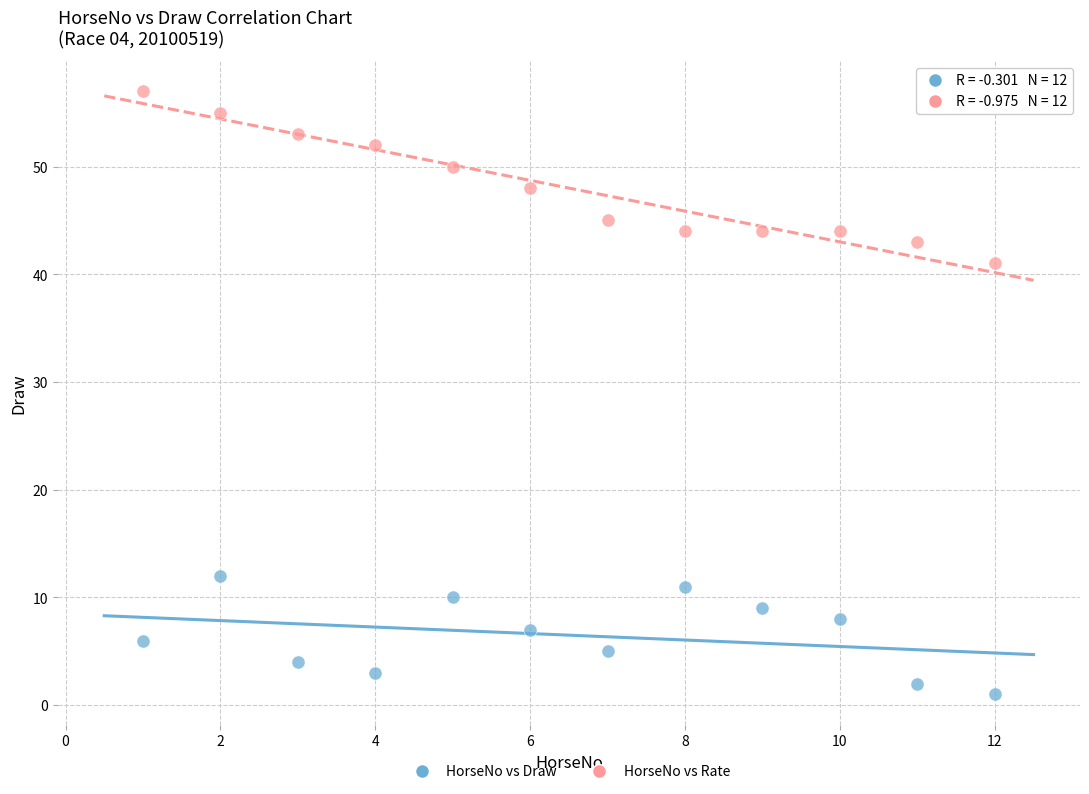

Which series reaches the minimum Y coordinate?

HorseNo vs Draw